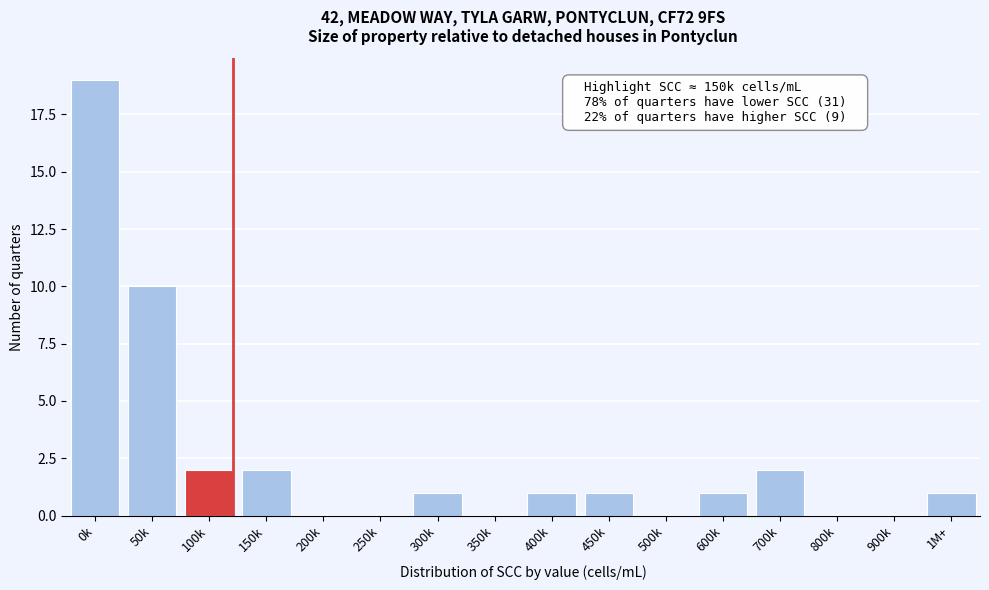

Reading left to right, transcribe all the data shown in this chart.

0k=19	50k=10	100k=2	150k=2	200k=0	250k=0	300k=1	350k=0	400k=1	450k=1	500k=0	600k=1	700k=2	800k=0	900k=0	1M+=1